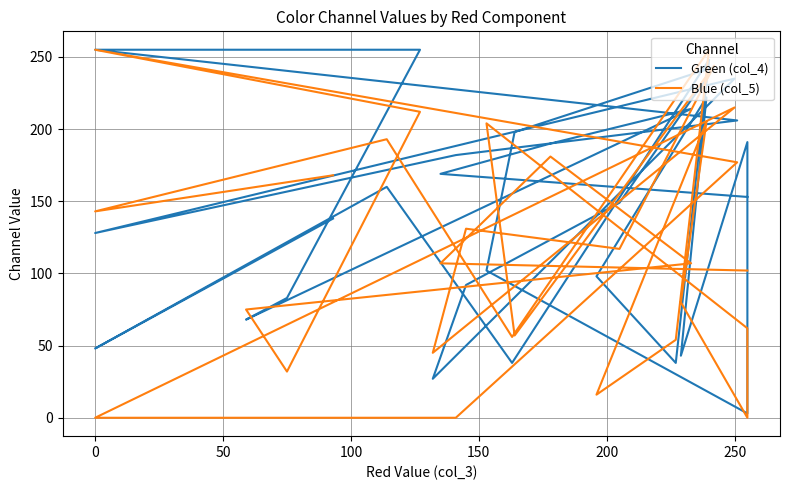

At which label does Green (col_4) first exceed 153?

50